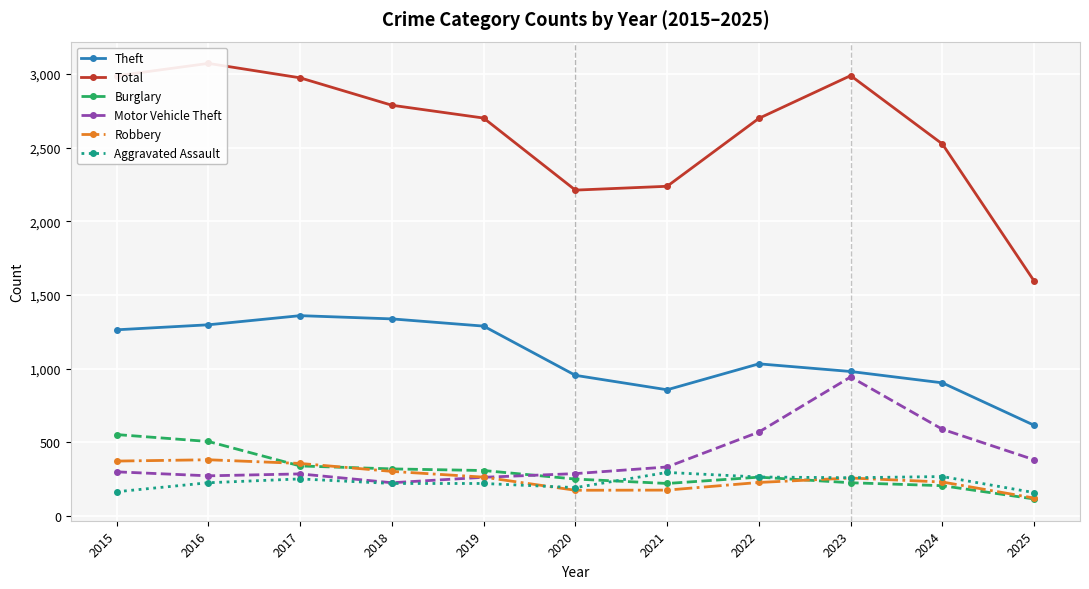

Is this an area chart (filled region under the line)?

No